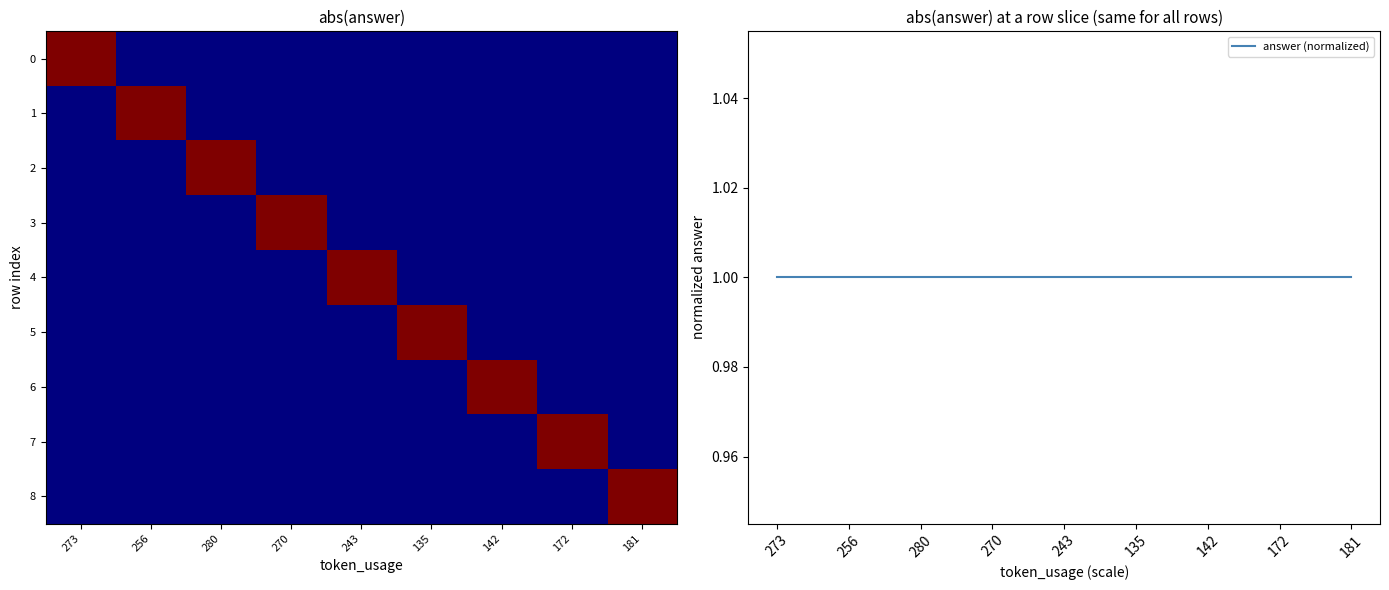

Which series has the largest total across all categories?

answer (normalized)